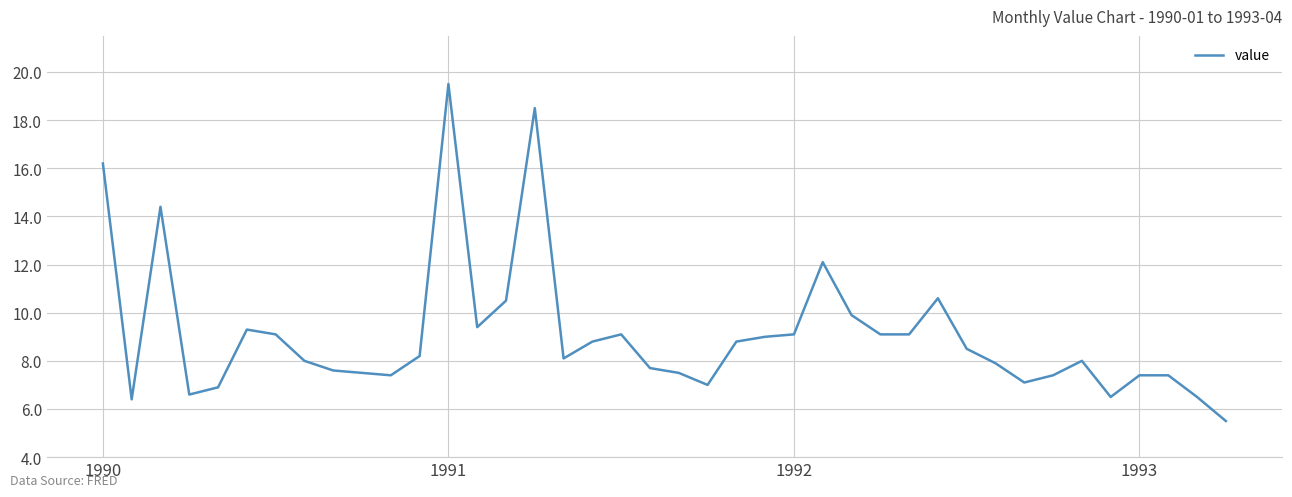

What is the difference between the maximum and minimum values?

14.0